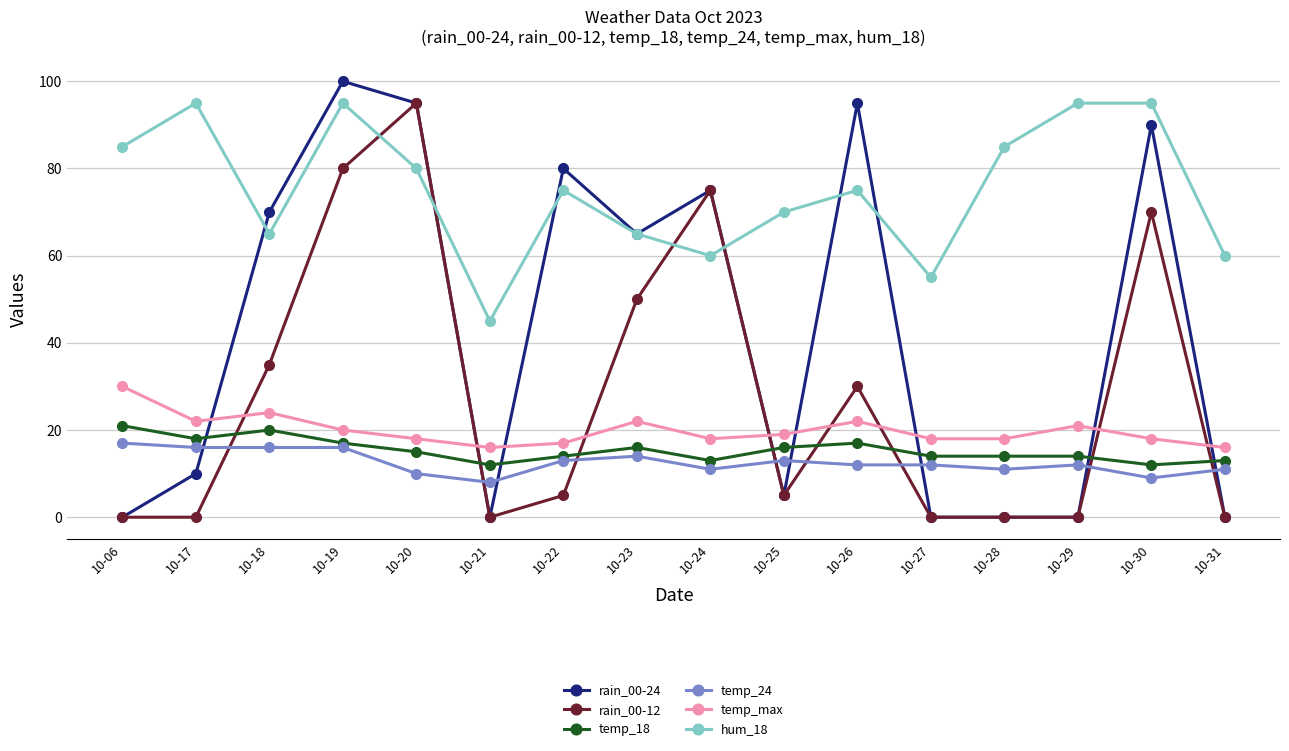

Reading right to left, transcribe all the data shown in this chart.

rain_00-24: 10-31=0	10-30=90	10-29=0	10-28=0	10-27=0	10-26=95	10-25=5	10-24=75	10-23=65	10-22=80	10-21=0	10-20=95	10-19=100	10-18=70	10-17=10	10-06=0
rain_00-12: 10-31=0	10-30=70	10-29=0	10-28=0	10-27=0	10-26=30	10-25=5	10-24=75	10-23=50	10-22=5	10-21=0	10-20=95	10-19=80	10-18=35	10-17=0	10-06=0
temp_18: 10-31=13	10-30=12	10-29=14	10-28=14	10-27=14	10-26=17	10-25=16	10-24=13	10-23=16	10-22=14	10-21=12	10-20=15	10-19=17	10-18=20	10-17=18	10-06=21
temp_24: 10-31=11	10-30=9	10-29=12	10-28=11	10-27=12	10-26=12	10-25=13	10-24=11	10-23=14	10-22=13	10-21=8	10-20=10	10-19=16	10-18=16	10-17=16	10-06=17
temp_max: 10-31=16	10-30=18	10-29=21	10-28=18	10-27=18	10-26=22	10-25=19	10-24=18	10-23=22	10-22=17	10-21=16	10-20=18	10-19=20	10-18=24	10-17=22	10-06=30
hum_18: 10-31=60	10-30=95	10-29=95	10-28=85	10-27=55	10-26=75	10-25=70	10-24=60	10-23=65	10-22=75	10-21=45	10-20=80	10-19=95	10-18=65	10-17=95	10-06=85